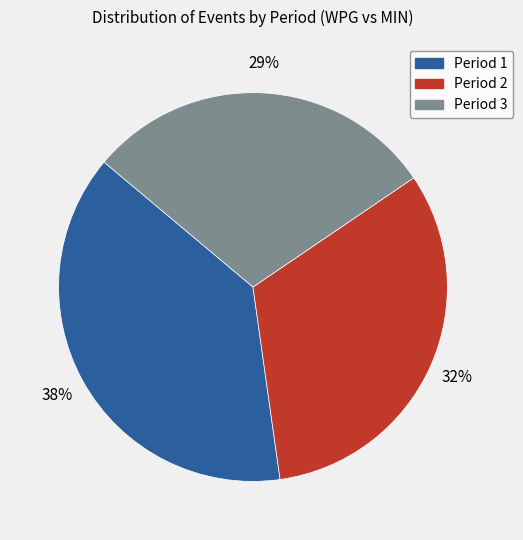

The Period 3 slice represents 29% of the pie. True or false?

True